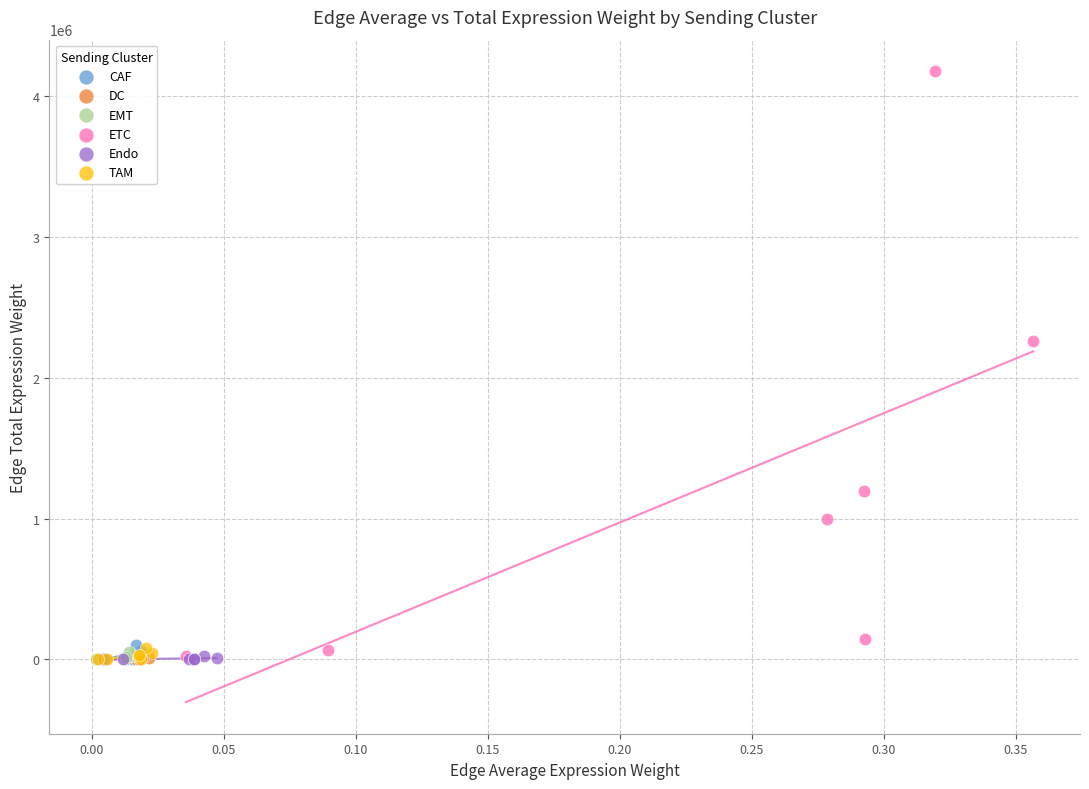

Which series contains the highest Y value?

ETC